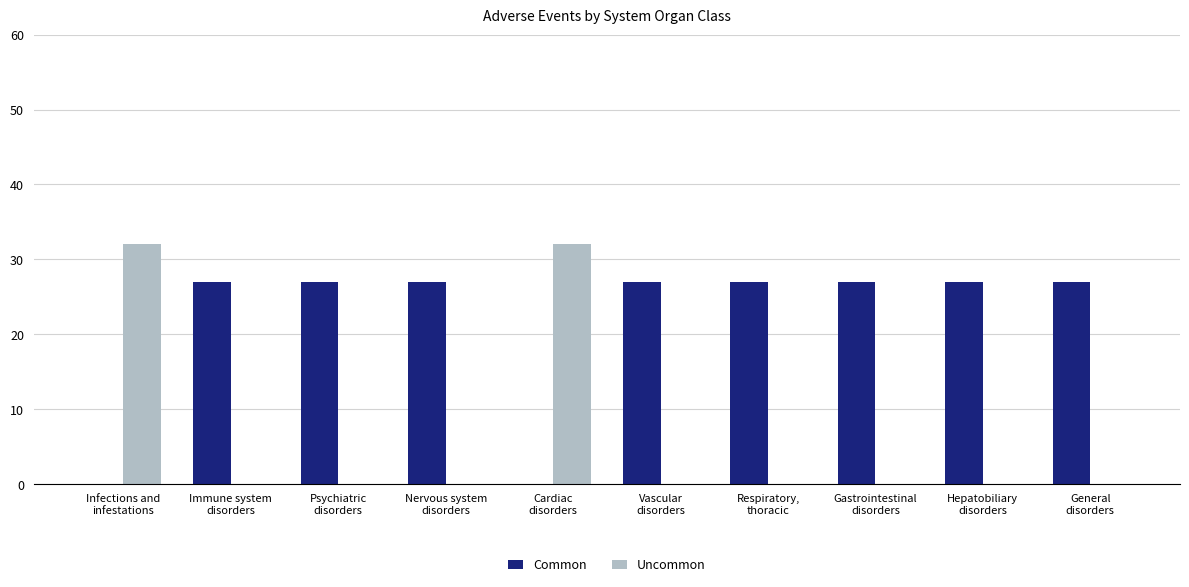

What is the sum of all Uncommon values?

64